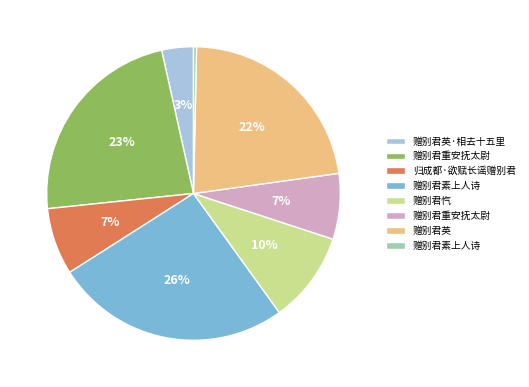

Is there a majority slice in this chart?

No